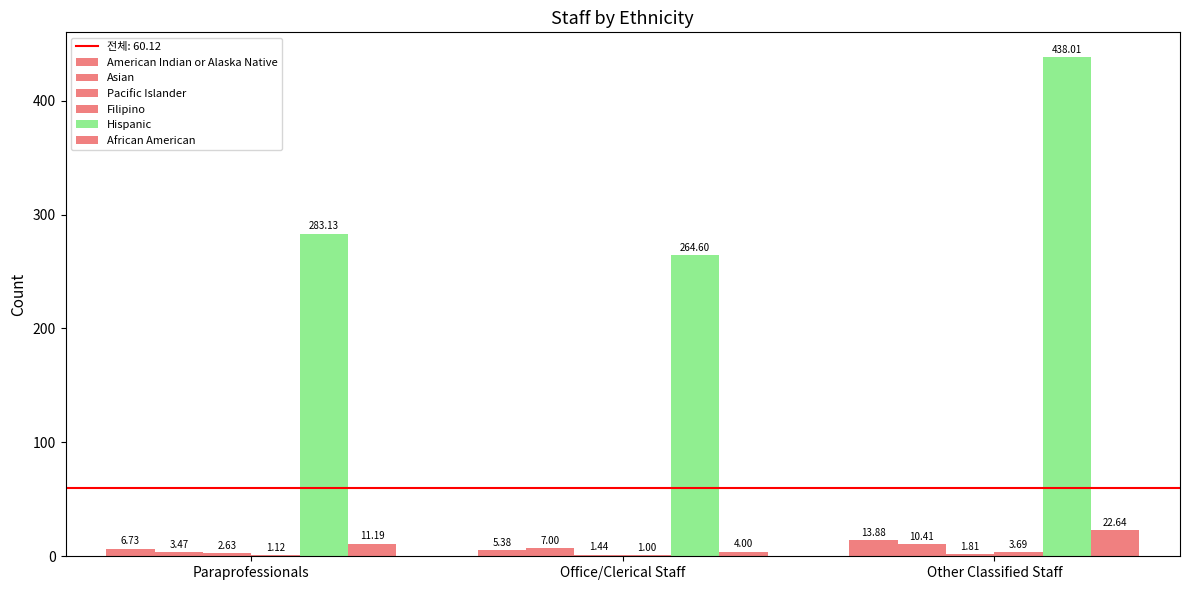

Reading right to left, extract all data points from this chart.

American Indian or Alaska Native: Other Classified Staff=13.9	Office/Clerical Staff=5.4	Paraprofessionals=6.7
Asian: Other Classified Staff=10.4	Office/Clerical Staff=7.0	Paraprofessionals=3.5
Pacific Islander: Other Classified Staff=1.8	Office/Clerical Staff=1.4	Paraprofessionals=2.6
Filipino: Other Classified Staff=3.7	Office/Clerical Staff=1.0	Paraprofessionals=1.1
Hispanic: Other Classified Staff=438.0	Office/Clerical Staff=264.6	Paraprofessionals=283.1
African American: Other Classified Staff=22.6	Office/Clerical Staff=4.0	Paraprofessionals=11.2